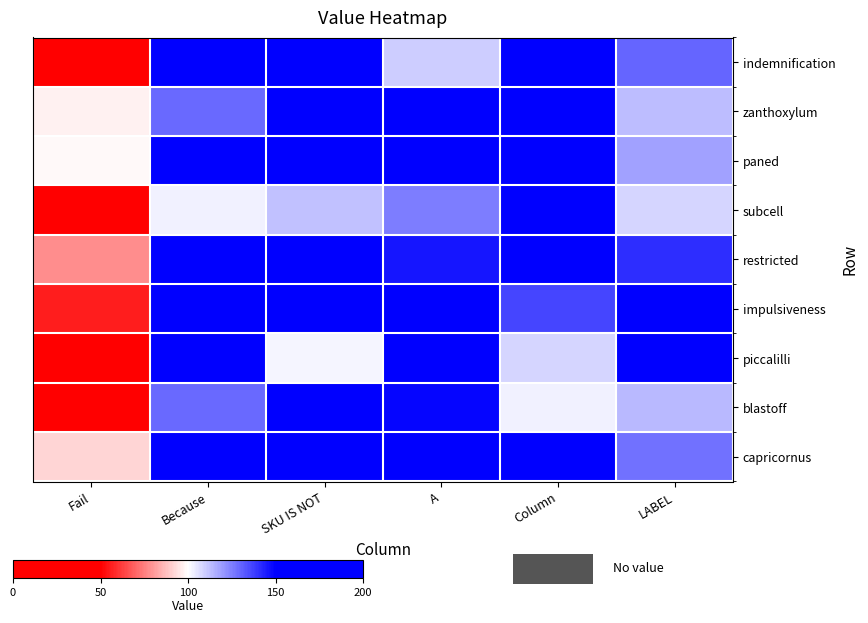

Reading left to right, list all the values displayed in this chart.

indemnification: Fail=3	Because=196	SKU IS NOT=171	A=110	Column=182	LABEL=130
zanthoxylum: Fail=97	Because=129	SKU IS NOT=151	A=157	Column=158	LABEL=113
paned: Fail=99	Because=194	SKU IS NOT=165	A=172	Column=182	LABEL=118
subcell: Fail=14	Because=103	SKU IS NOT=112	A=125	Column=169	LABEL=108
restricted: Fail=78	Because=198	SKU IS NOT=169	A=146	Column=185	LABEL=141
impulsiveness: Fail=56	Because=191	SKU IS NOT=168	A=174	Column=136	LABEL=161
piccalilli: Fail=5	Because=185	SKU IS NOT=102	A=185	Column=108	LABEL=177
blastoff: Fail=43	Because=129	SKU IS NOT=150	A=149	Column=103	LABEL=114
capricornus: Fail=92	Because=180	SKU IS NOT=198	A=173	Column=160	LABEL=128